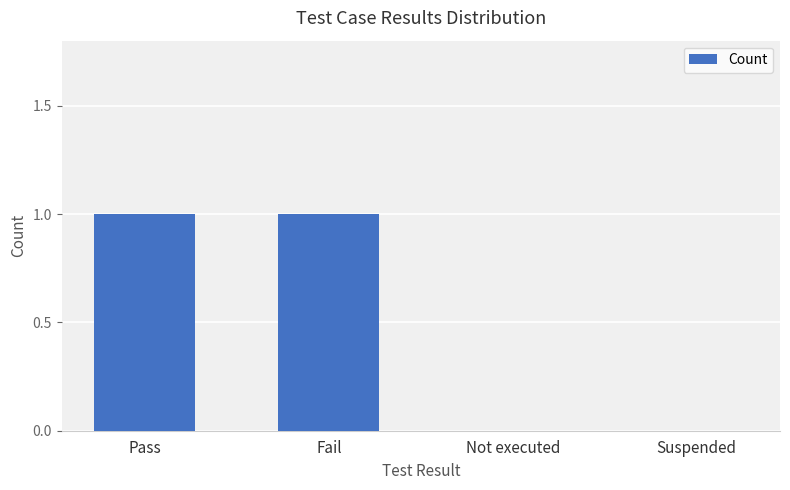

True or false: the data shows 0 at Fail.

False